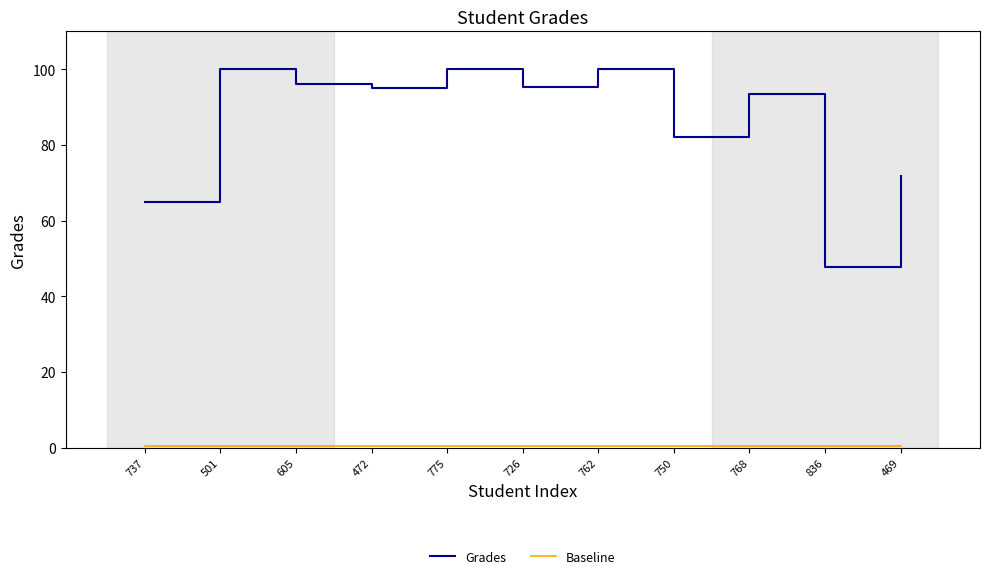

Which series has the widest spread of values?

Grades